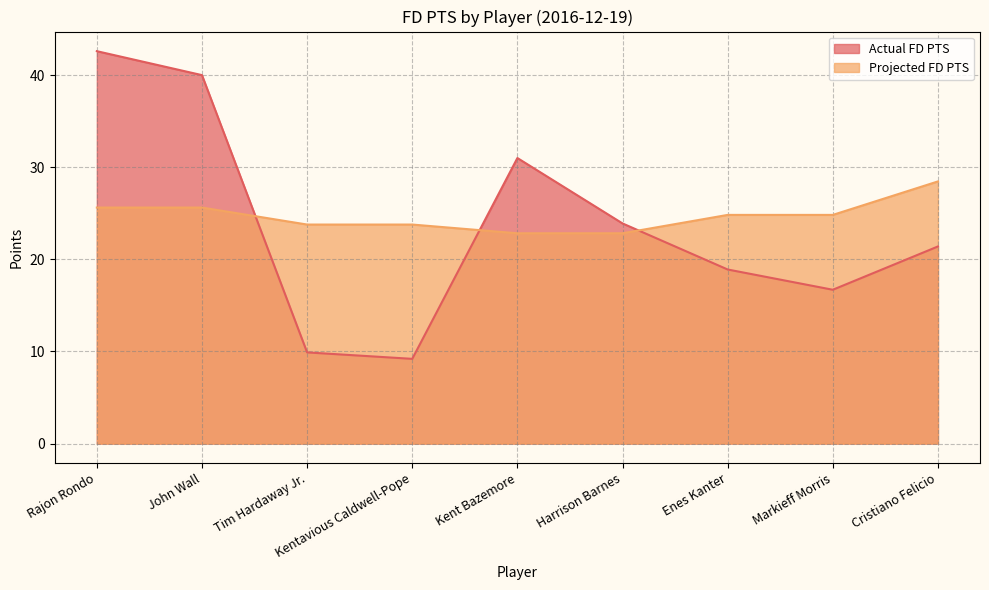

List the series in order of their peak value, highest first.

Actual FD PTS, Projected FD PTS